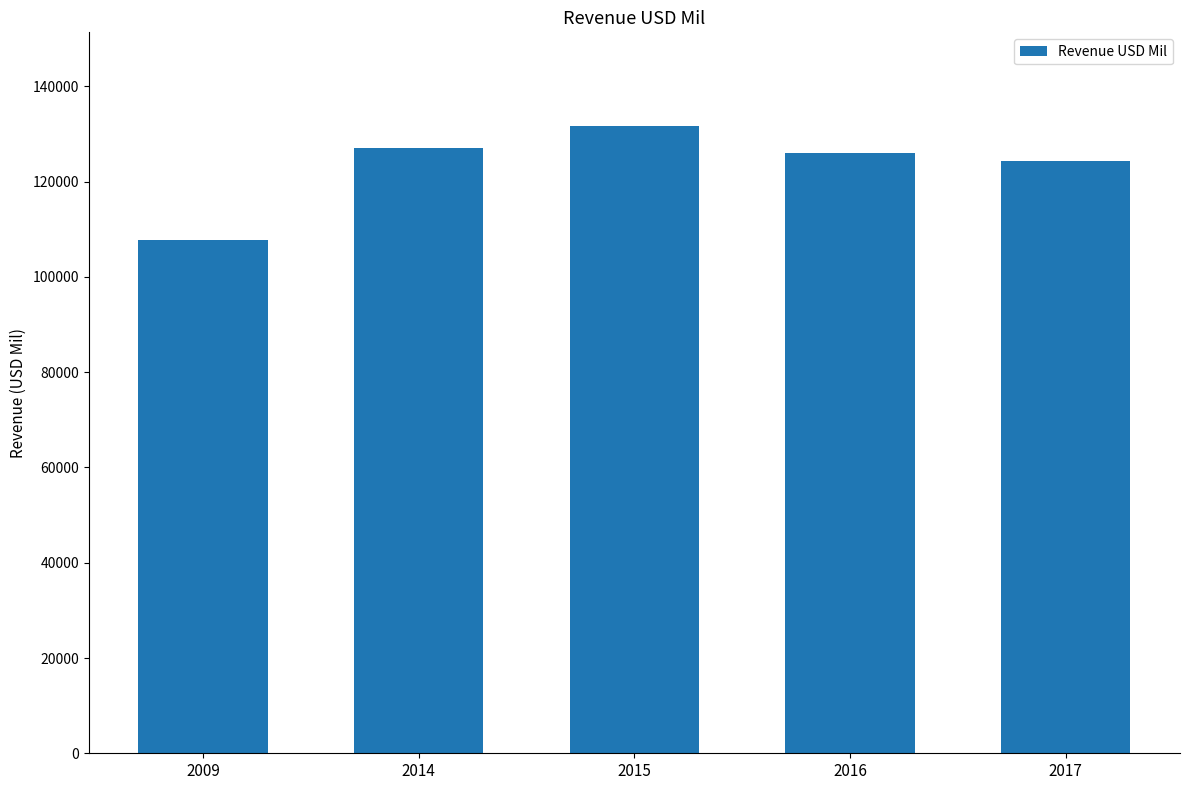

How many bars are there in total?

5